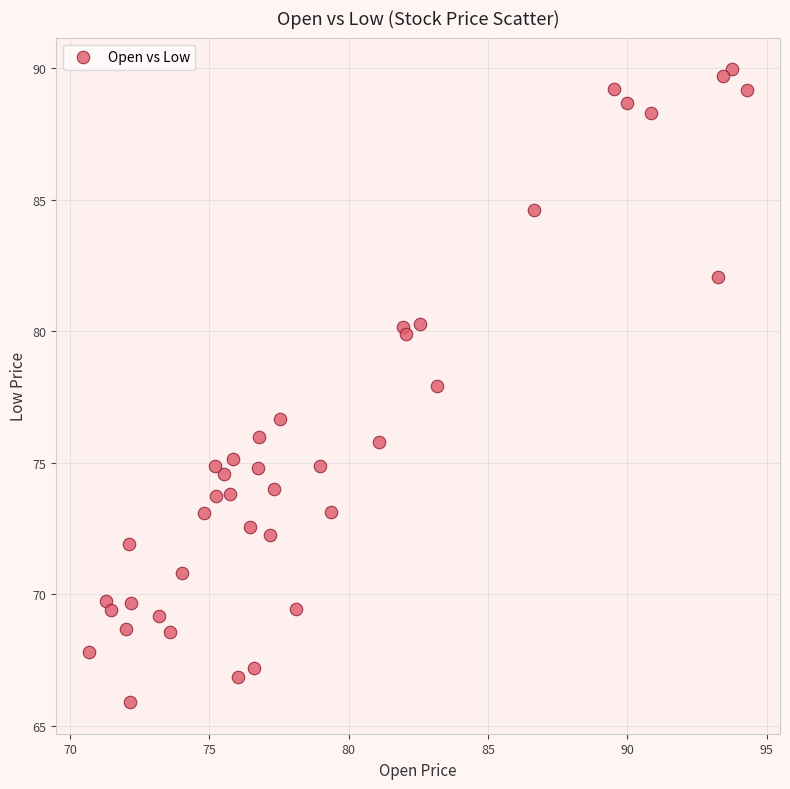

What Y value in the scatter plot is closest to 77?

76.7